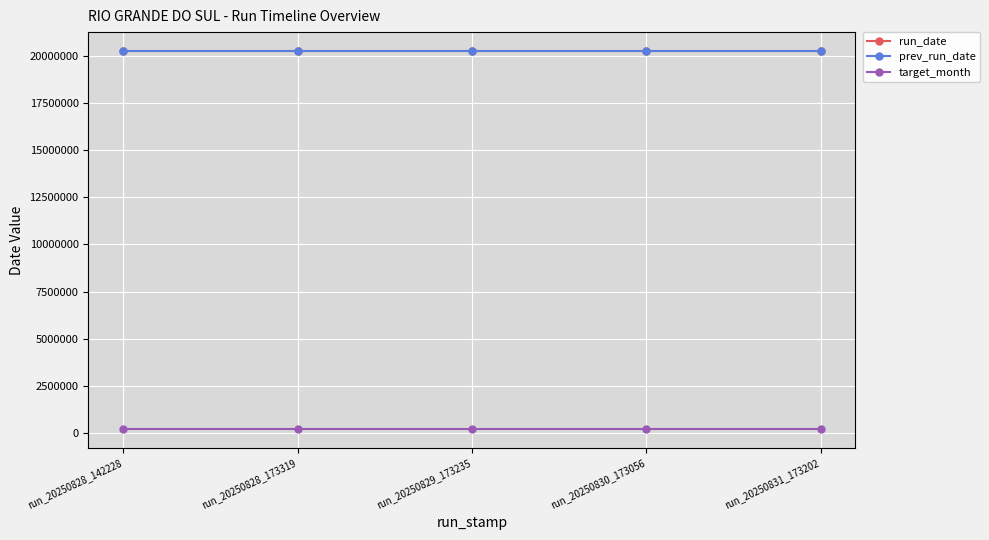

True or false: target_month and run_date cross at least once.

False